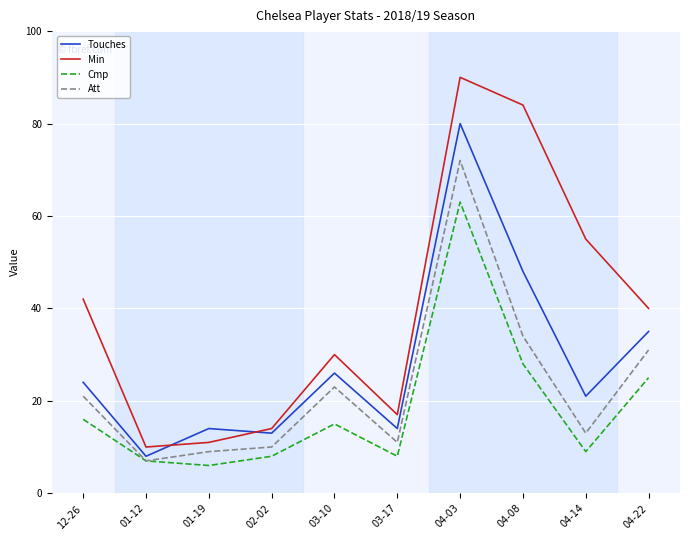

True or false: Touches and Cmp intersect in this chart.

False